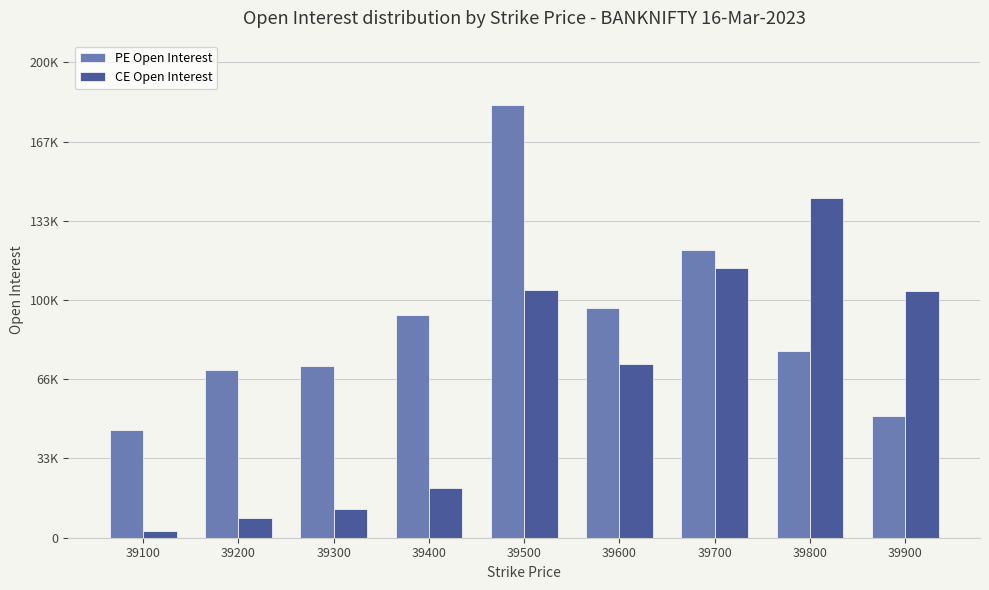

Between 39500 and 39800, which series saw the biggest shift?

PE Open Interest